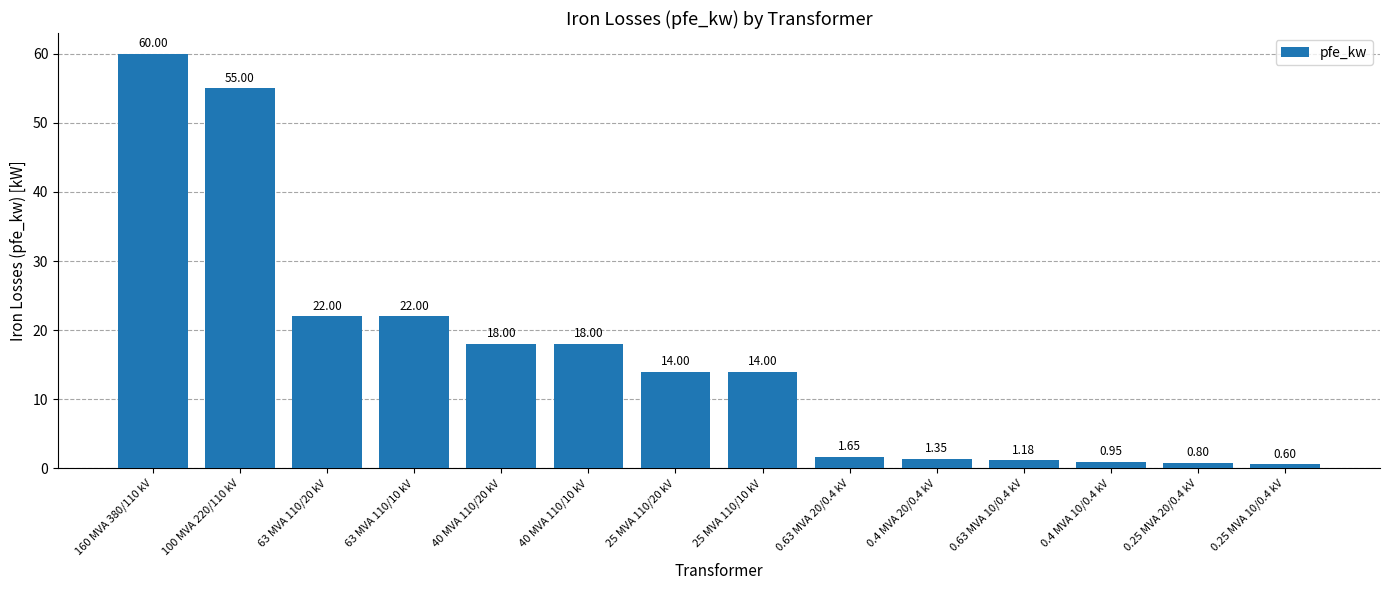

What is the sum of all values?

229.5